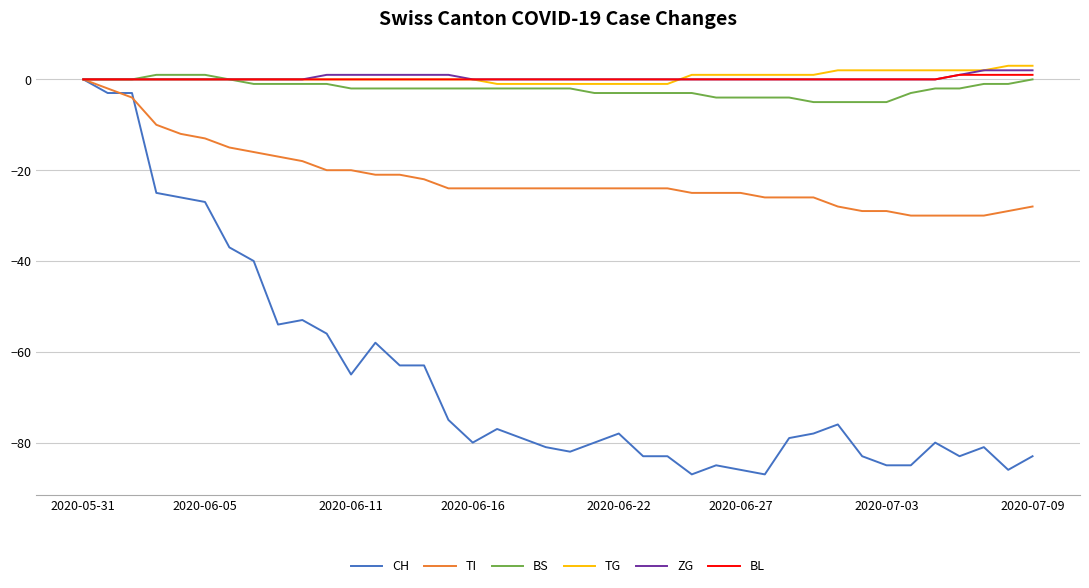

What is the minimum value shown in the chart?

-87